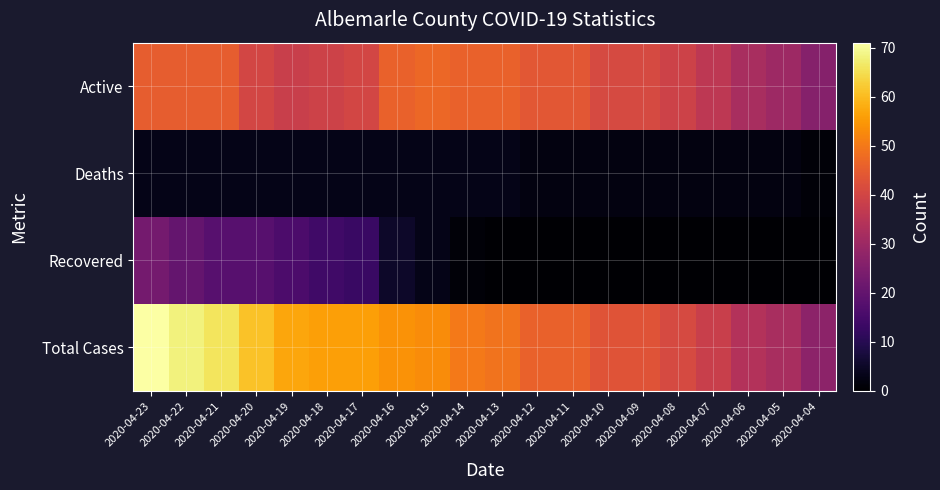

Reading left to right, what are all the values shown in this chart?

Total Cases: 2020-04-23=71	2020-04-22=68	2020-04-21=66	2020-04-20=61	2020-04-19=57	2020-04-18=56	2020-04-17=56	2020-04-16=54	2020-04-15=53	2020-04-14=50	2020-04-13=49	2020-04-12=46	2020-04-11=46	2020-04-10=43	2020-04-09=43	2020-04-08=41	2020-04-07=38	2020-04-06=34	2020-04-05=32	2020-04-04=27
Recovered: 2020-04-23=23	2020-04-22=20	2020-04-21=18	2020-04-20=18	2020-04-19=16	2020-04-18=14	2020-04-17=13	2020-04-16=5	2020-04-15=3	2020-04-14=1	2020-04-13=0	2020-04-12=0	2020-04-11=0	2020-04-10=0	2020-04-09=0	2020-04-08=0	2020-04-07=0	2020-04-06=0	2020-04-05=0	2020-04-04=0
Deaths: 2020-04-23=3	2020-04-22=3	2020-04-21=3	2020-04-20=3	2020-04-19=3	2020-04-18=3	2020-04-17=3	2020-04-16=3	2020-04-15=3	2020-04-14=3	2020-04-13=3	2020-04-12=2	2020-04-11=2	2020-04-10=2	2020-04-09=2	2020-04-08=2	2020-04-07=2	2020-04-06=2	2020-04-05=2	2020-04-04=1
Active: 2020-04-23=45	2020-04-22=45	2020-04-21=45	2020-04-20=40	2020-04-19=38	2020-04-18=39	2020-04-17=40	2020-04-16=46	2020-04-15=47	2020-04-14=46	2020-04-13=46	2020-04-12=44	2020-04-11=44	2020-04-10=41	2020-04-09=41	2020-04-08=39	2020-04-07=36	2020-04-06=32	2020-04-05=30	2020-04-04=26